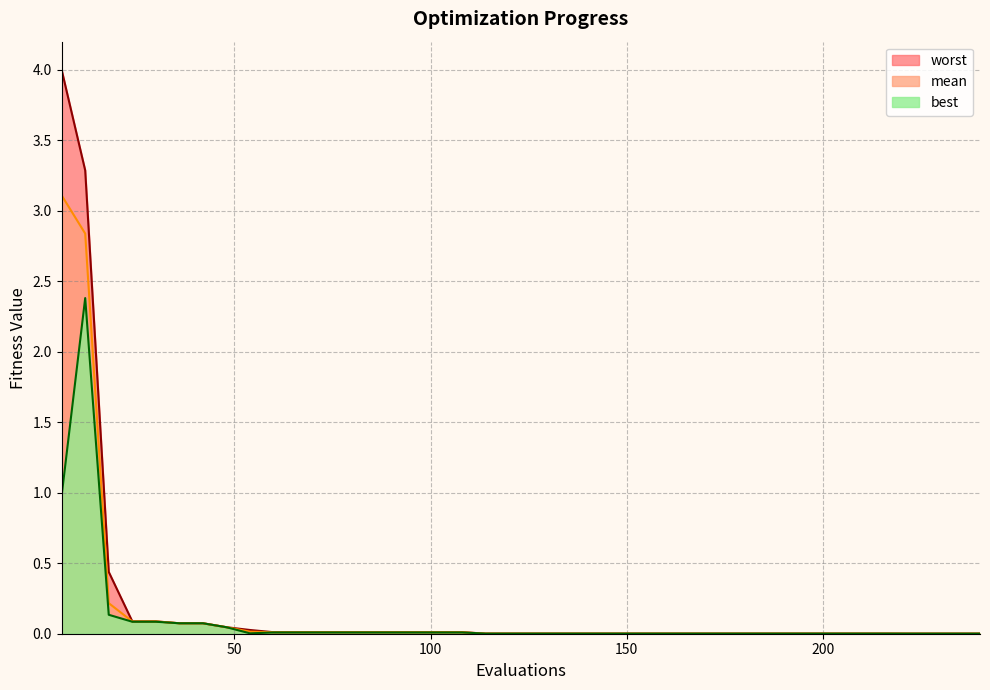

Which series has the largest range (max minus min)?

worst